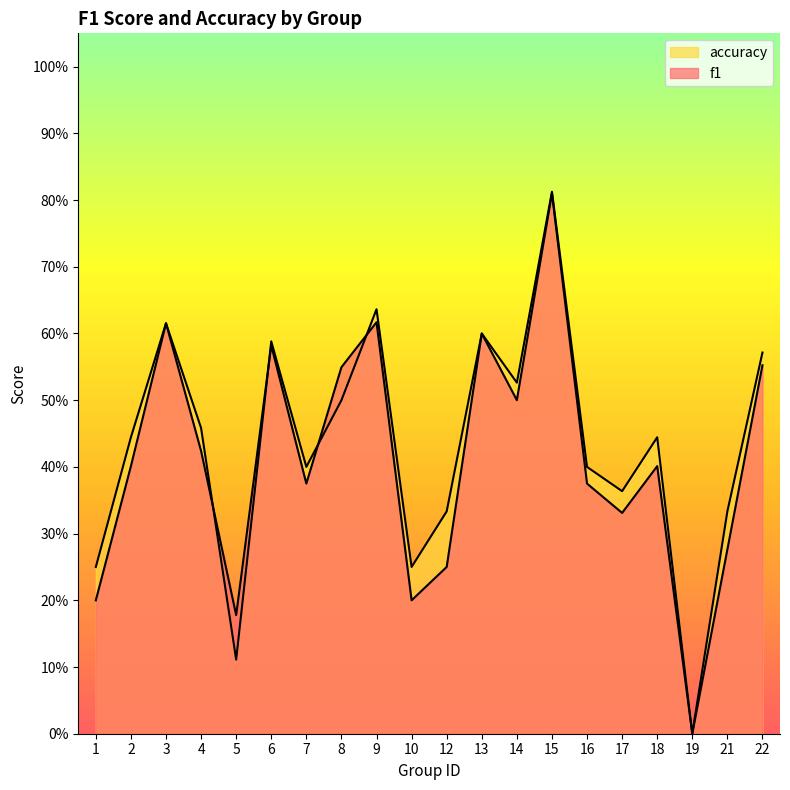

Between 22 and 8, which is larger?

22